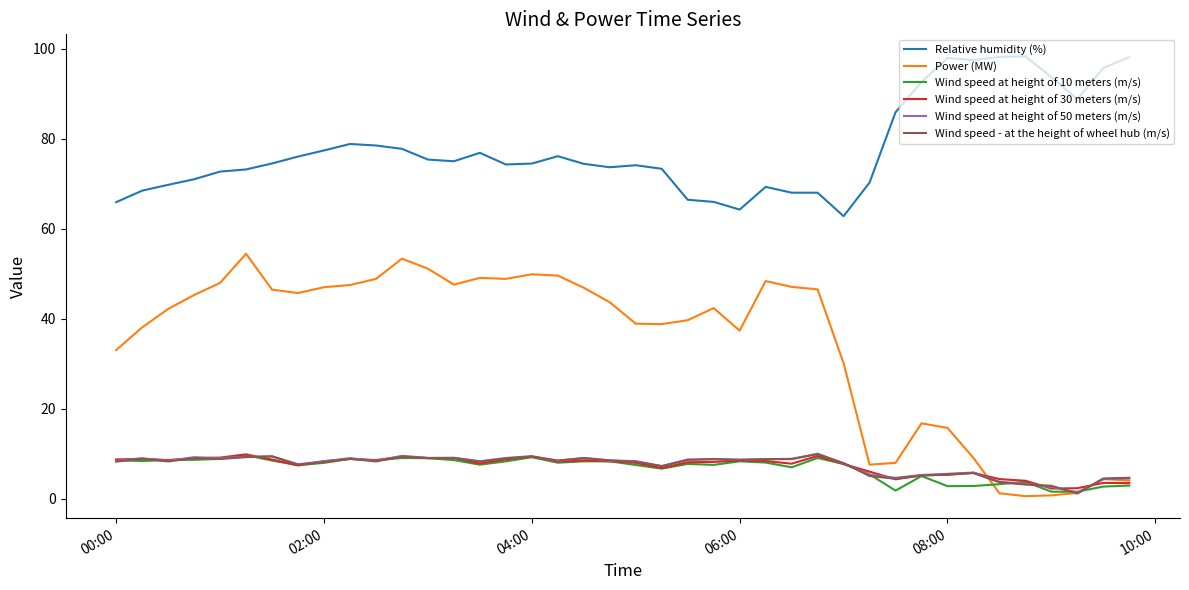

What is the greatest value displayed?

98.3